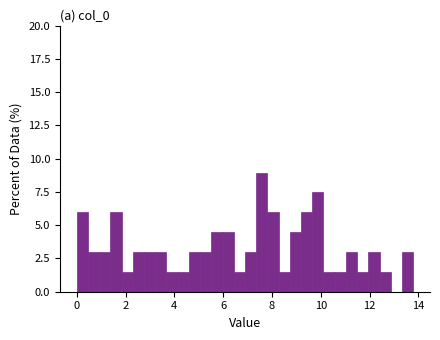

Read against the x-axis, roughly where is the centre of the tallest bar?

7.6